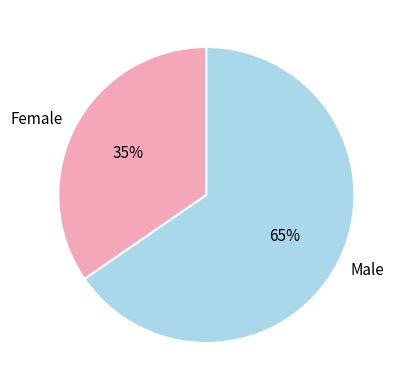

To the nearest percent, what is the combined percentage of Male and Female?

100%